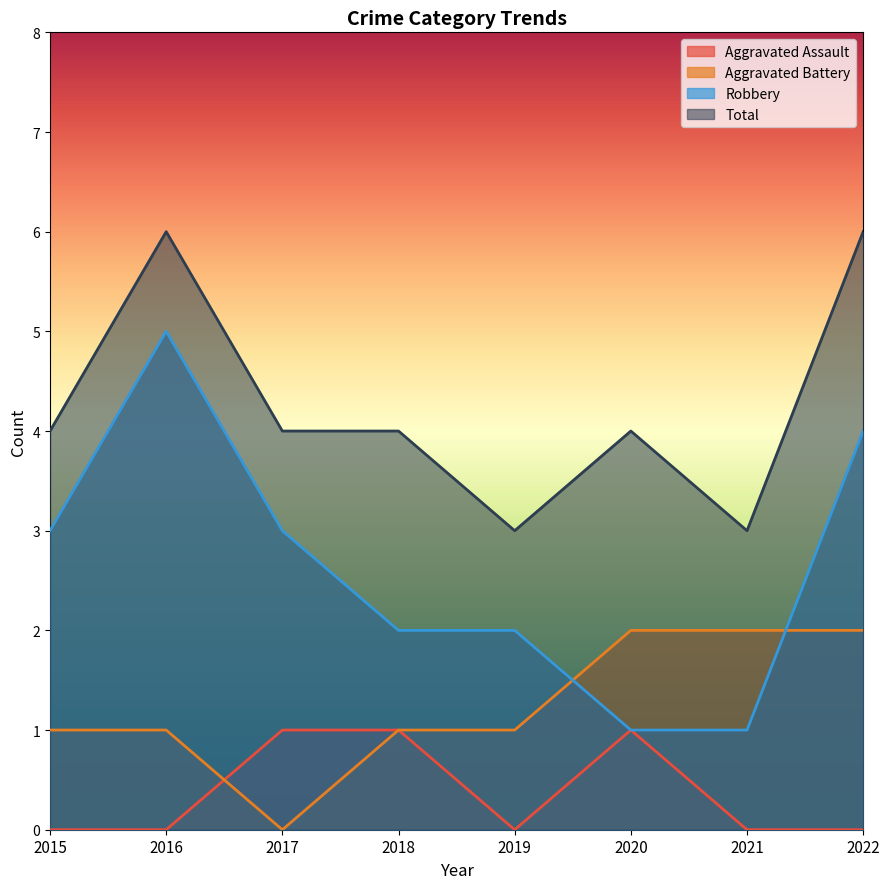

What is the value of the Aggravated Battery point at the 1st from the left?

1